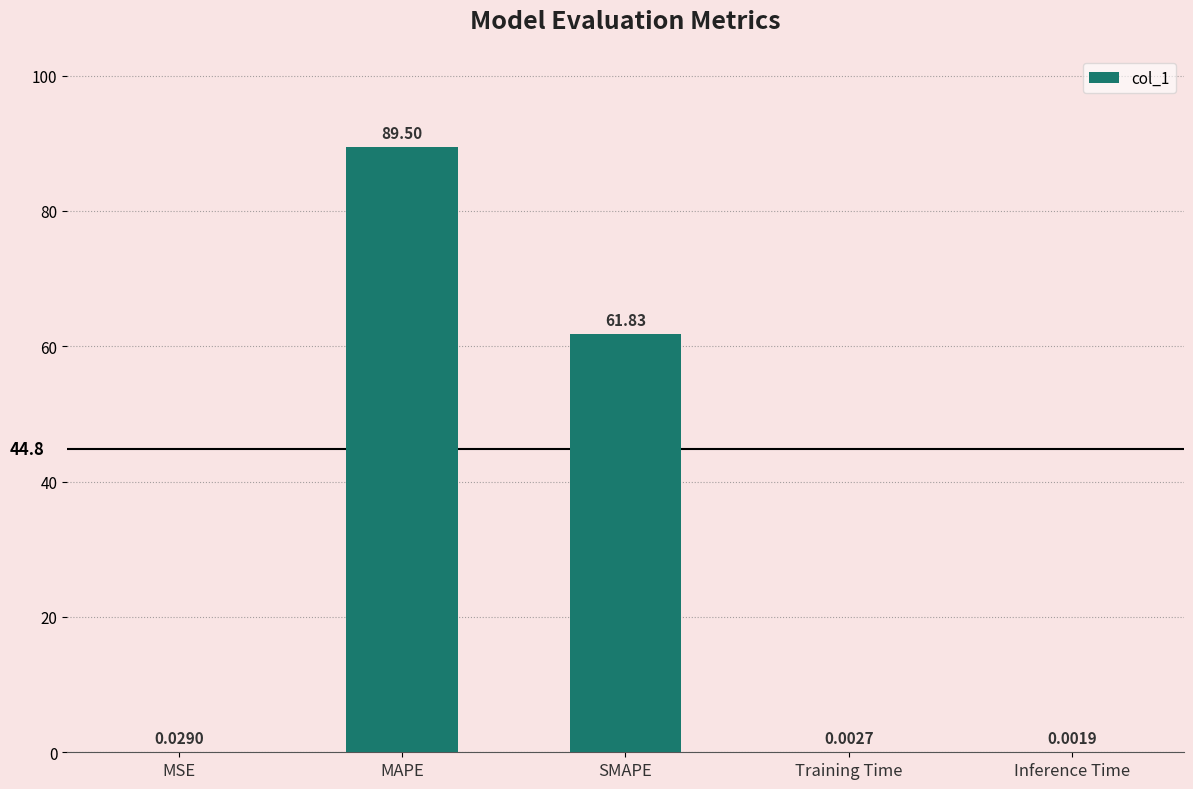

At which label is the value closest to 44?

SMAPE